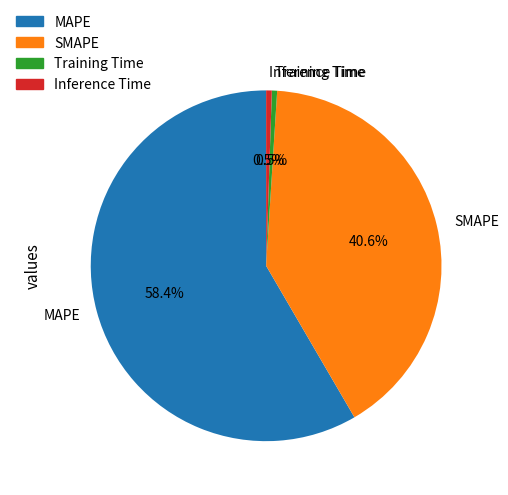

Count the number of slices in the pie.

4